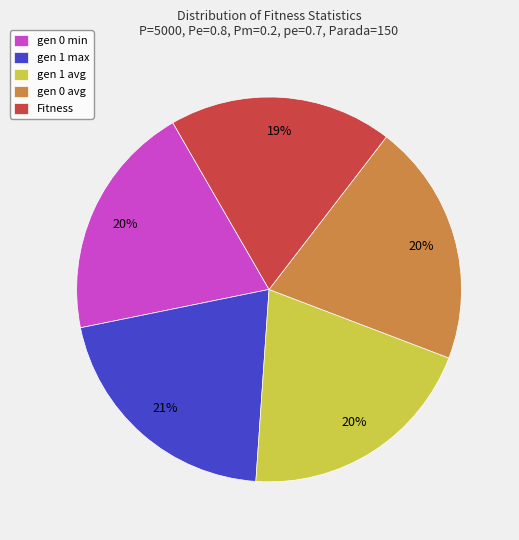

Is the sum of gen 0 avg and gen 1 max greater than half?

No